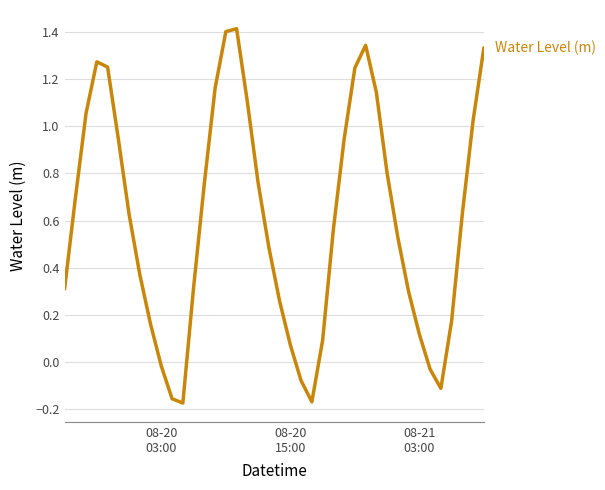

True or false: the data has more than 1 interior local peaks.

True